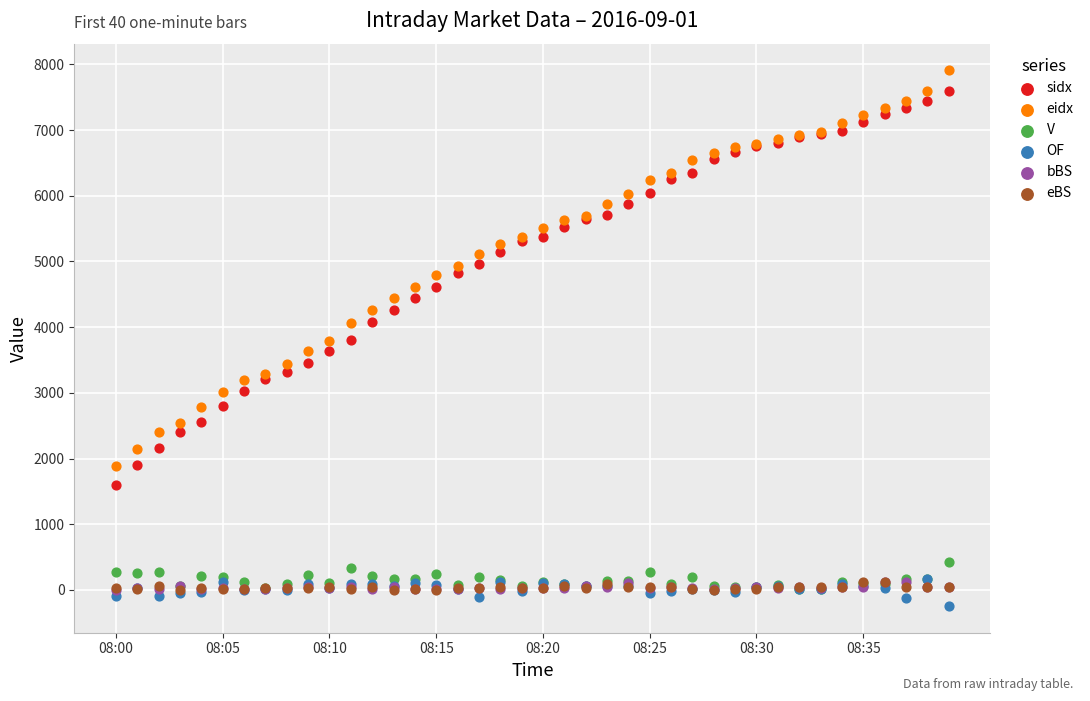

What are all the series names shown in the legend?

sidx, eidx, V, OF, bBS, eBS